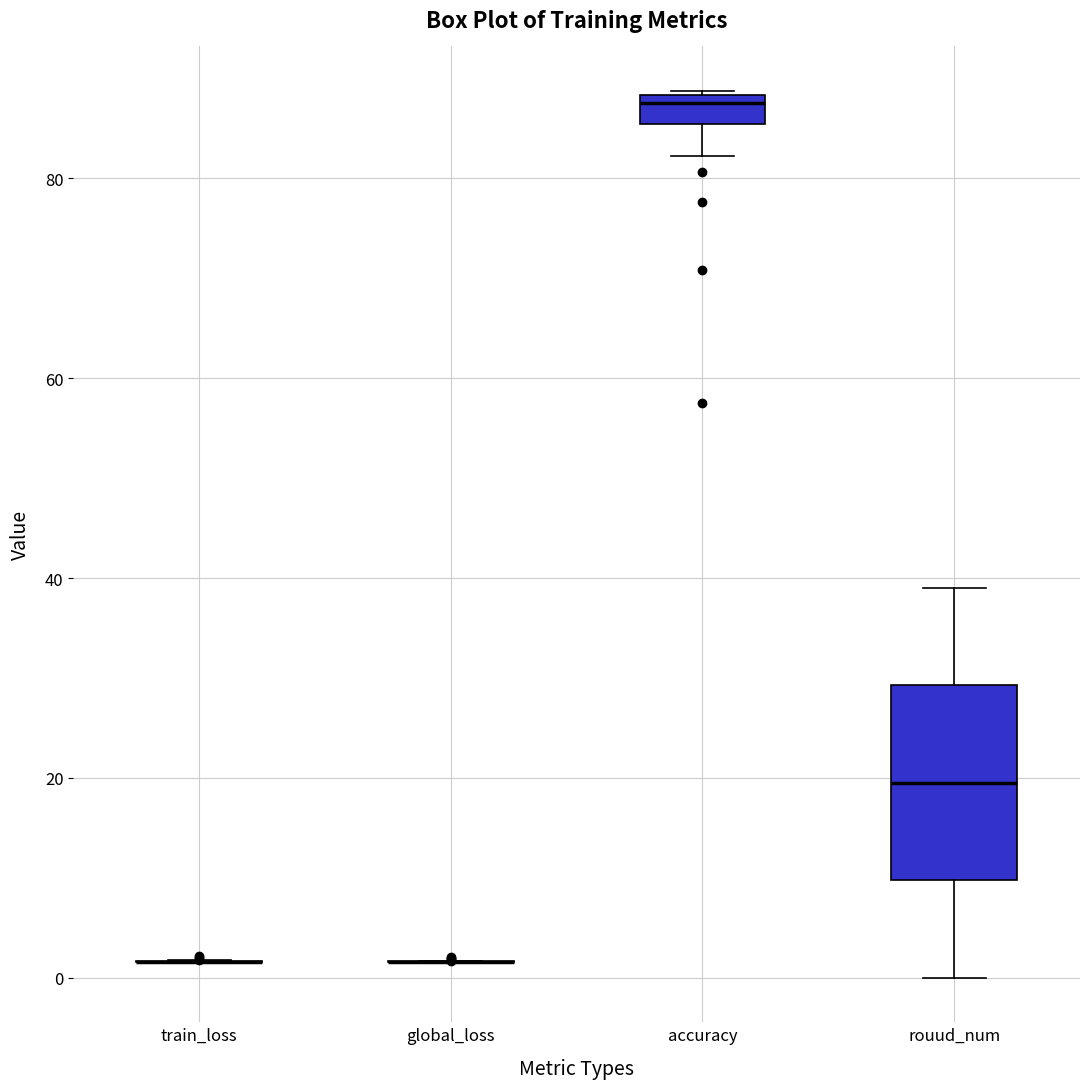

Where is the lower edge of the box for rouud_num on the y-axis? The values are not printed on the chart, so give them approximately, as read against the axis.

10